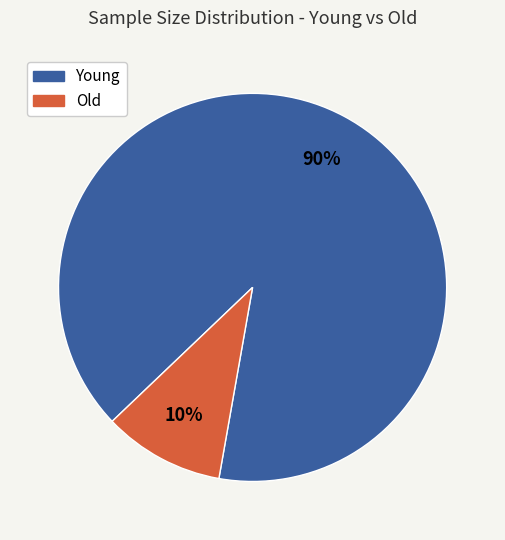

To the nearest percent, what is the combined percentage of Old and Young?

100%